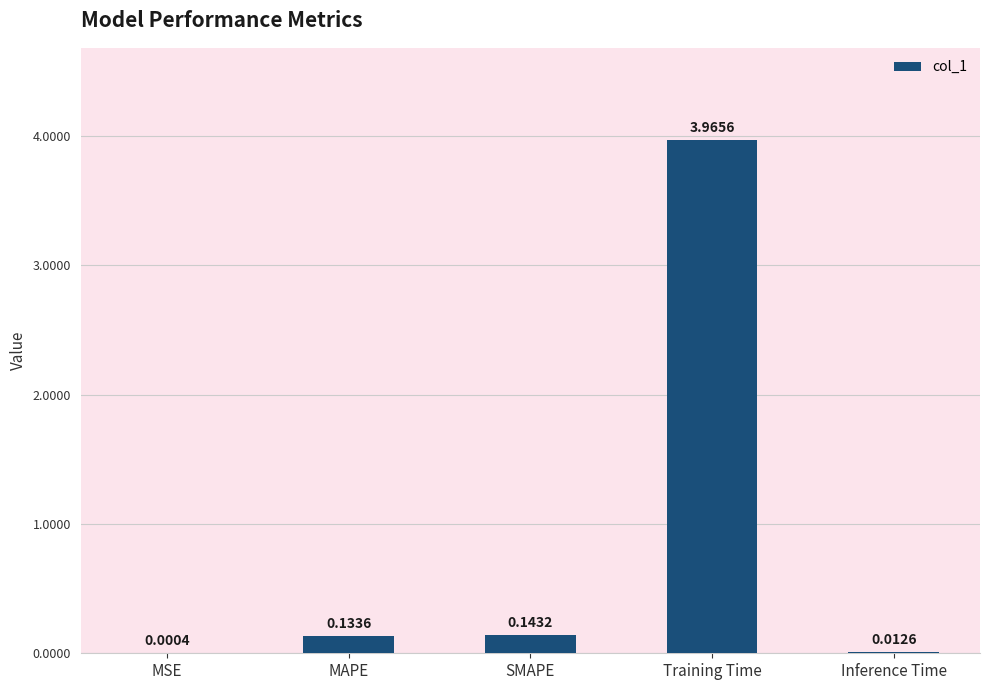

What is the sum of all values?

4.3